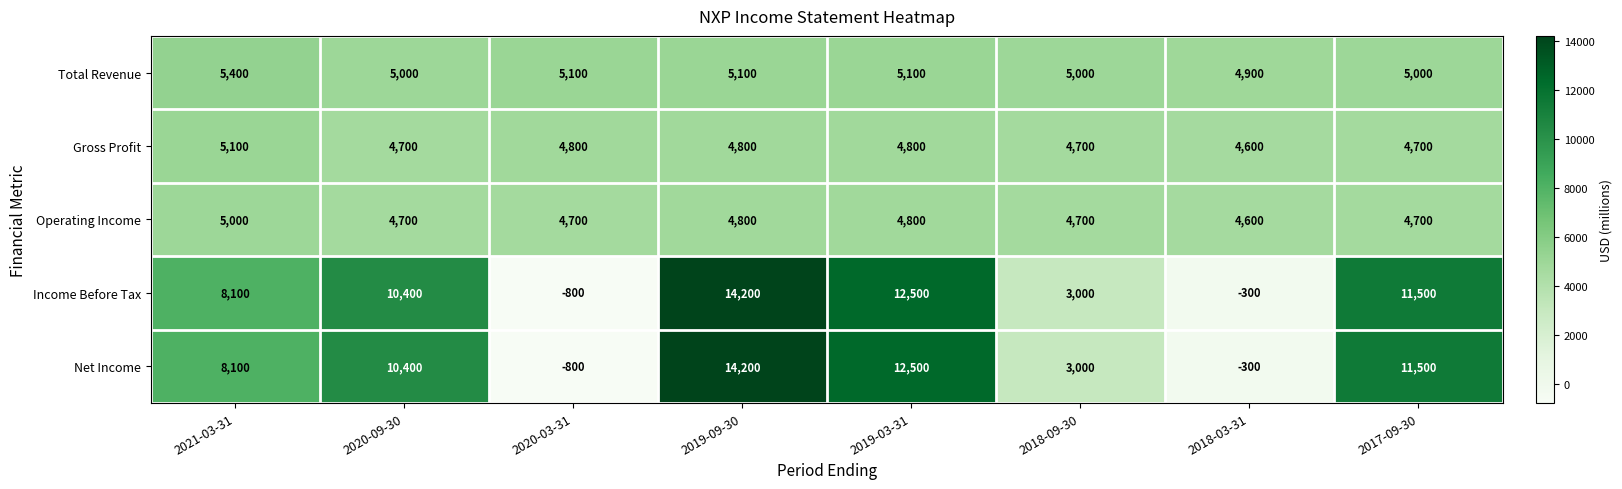

What is the spread (max minus min) of values at 2019-09-30?

9400